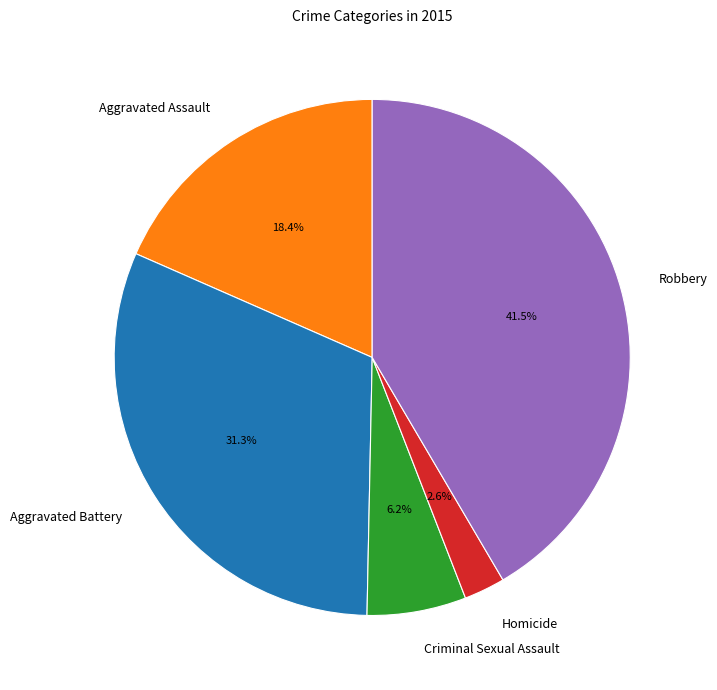

Rank the categories by value from highest to lowest.

Robbery, Aggravated Battery, Aggravated Assault, Criminal Sexual Assault, Homicide